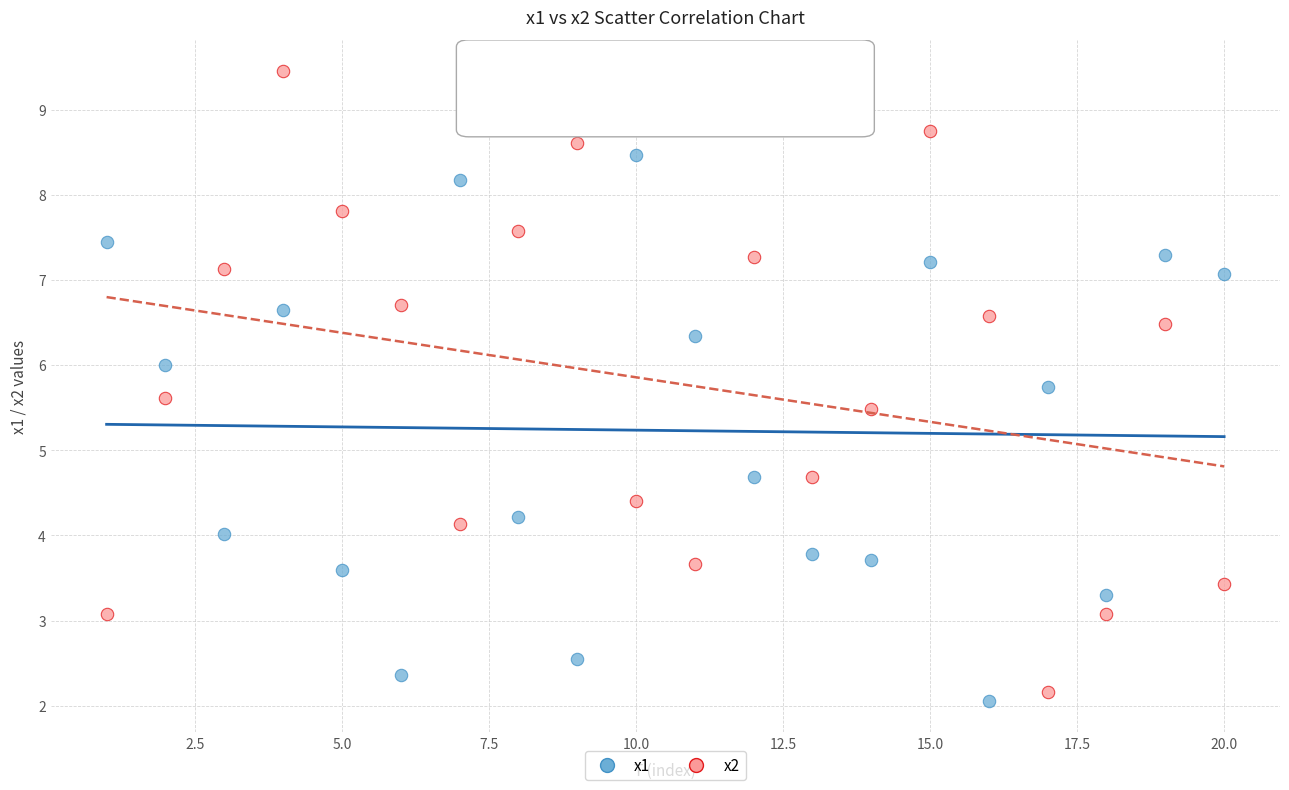

What are all the series names shown in the legend?

x1, x2